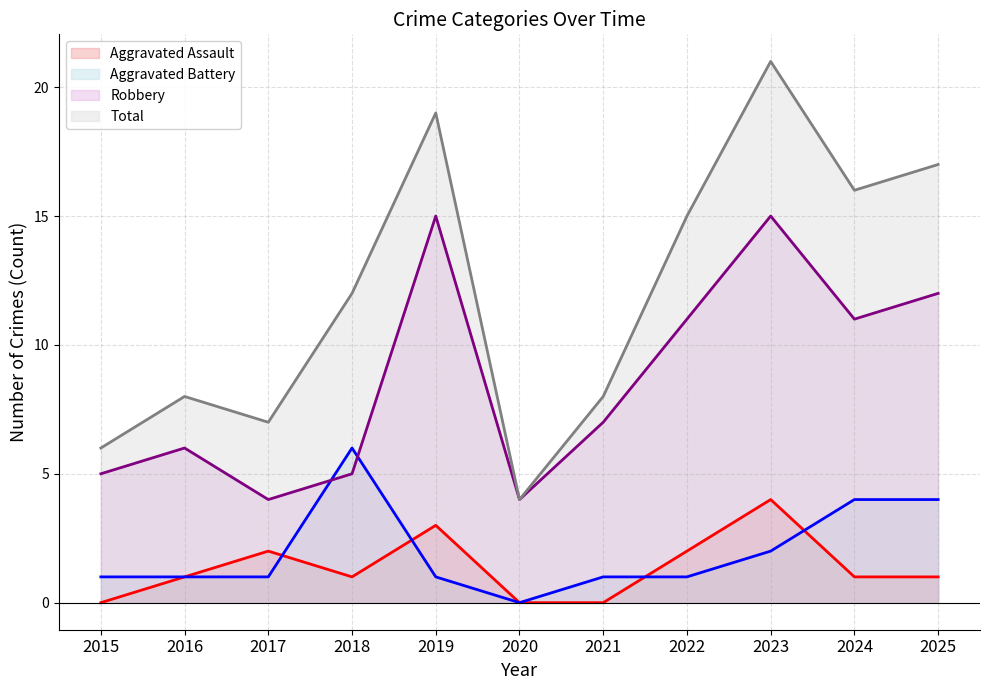

Reading right to left, what are all the values shown in this chart?

Aggravated Assault (line): 2025=1	2024=1	2023=4	2022=2	2021=0	2020=0	2019=3	2018=1	2017=2	2016=1	2015=0
Aggravated Battery (line): 2025=4	2024=4	2023=2	2022=1	2021=1	2020=0	2019=1	2018=6	2017=1	2016=1	2015=1
Robbery (line): 2025=12	2024=11	2023=15	2022=11	2021=7	2020=4	2019=15	2018=5	2017=4	2016=6	2015=5
Total (line): 2025=17	2024=16	2023=21	2022=15	2021=8	2020=4	2019=19	2018=12	2017=7	2016=8	2015=6